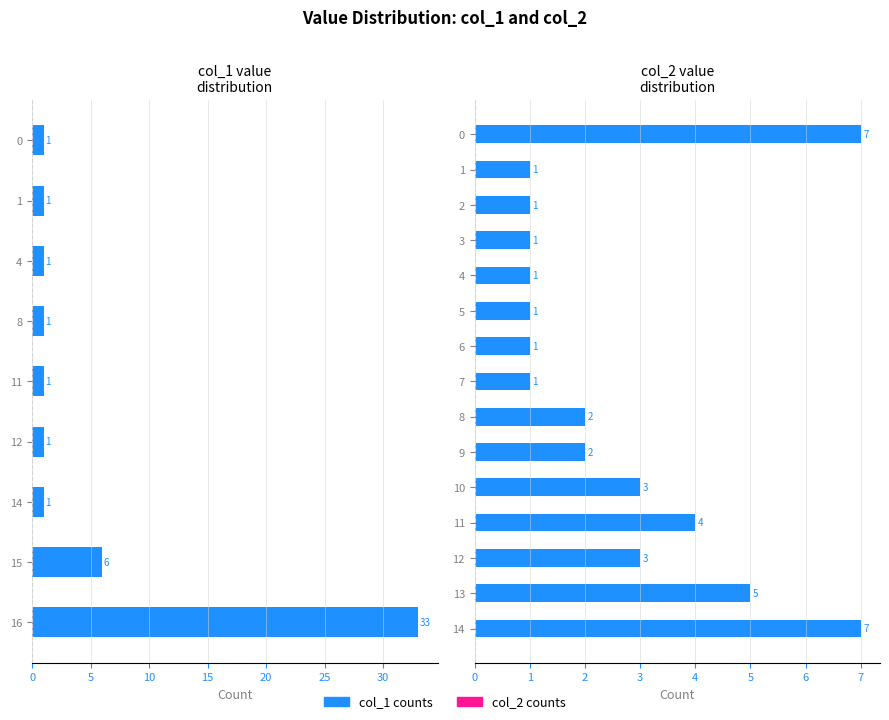

Where is the data nearest to the value 17?

15